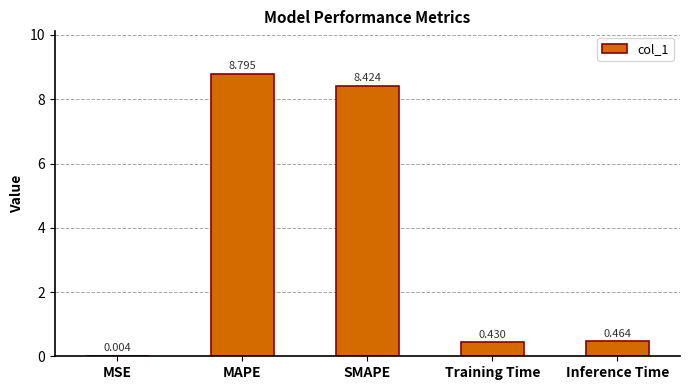

At which category does the chart reach its peak across all series?

MAPE